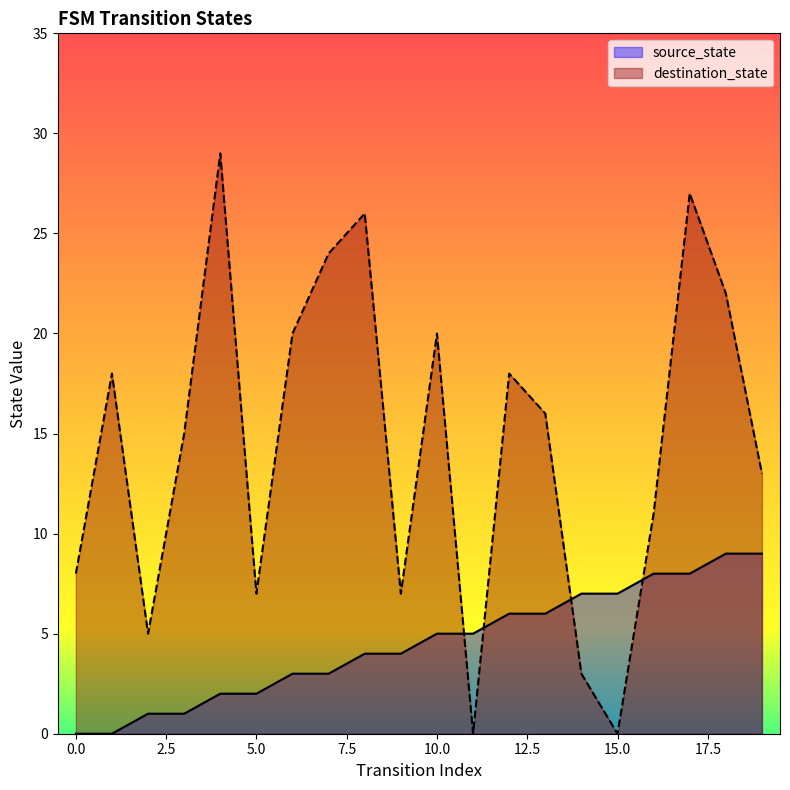

True or false: source_state has more than 0 interior local peaks.

False